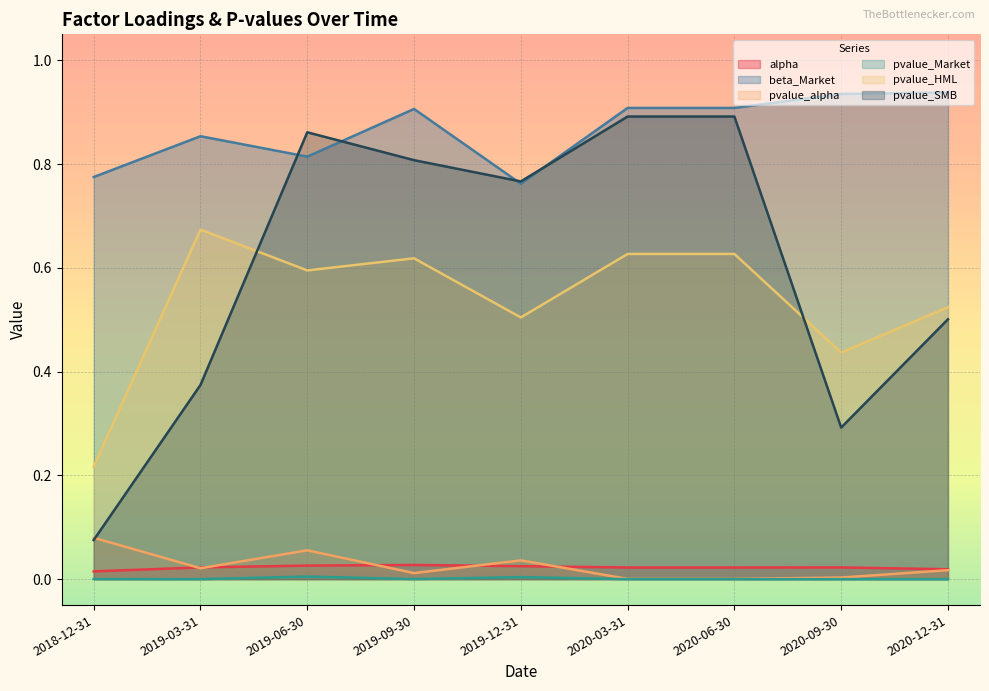

The pvalue_Market series shows 0.0 at 2019-06-30. True or false?

False